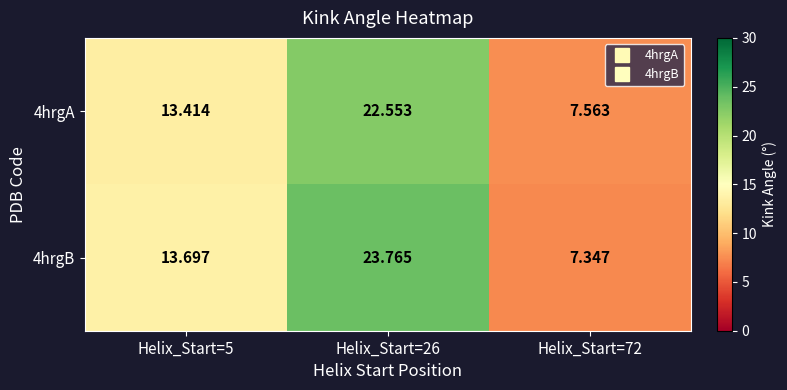

Is the value of 4hrgA at Helix_Start=72 greater than the value of 4hrgB at Helix_Start=72?

Yes